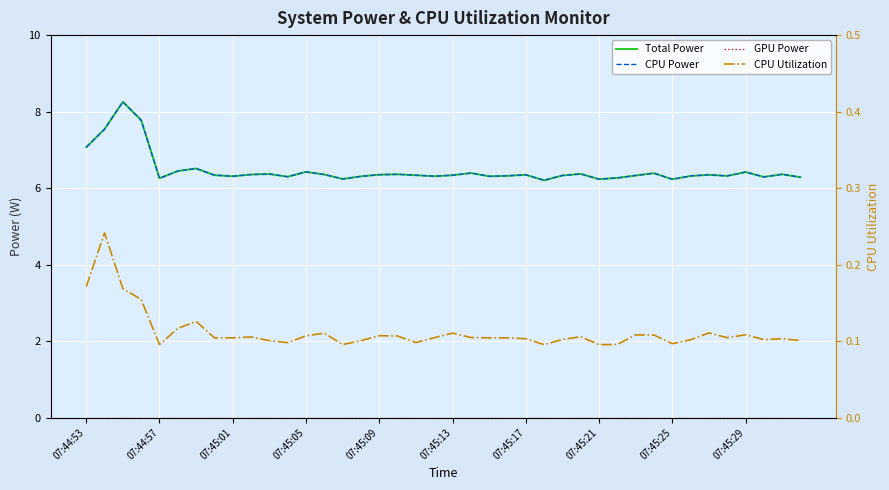

Between 16 and 31, which series saw the biggest shift?

Total Power